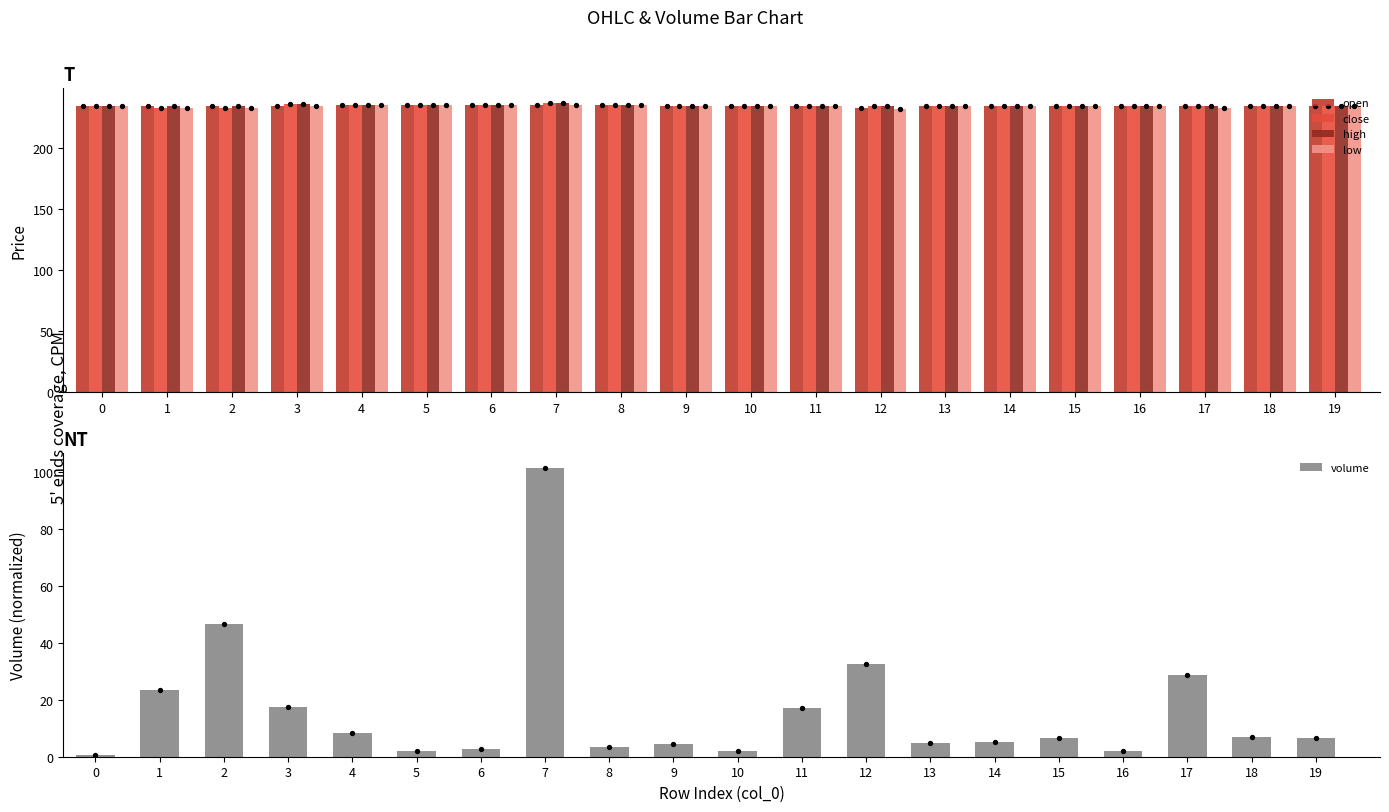

At which category is the sum across all series the highest?

7